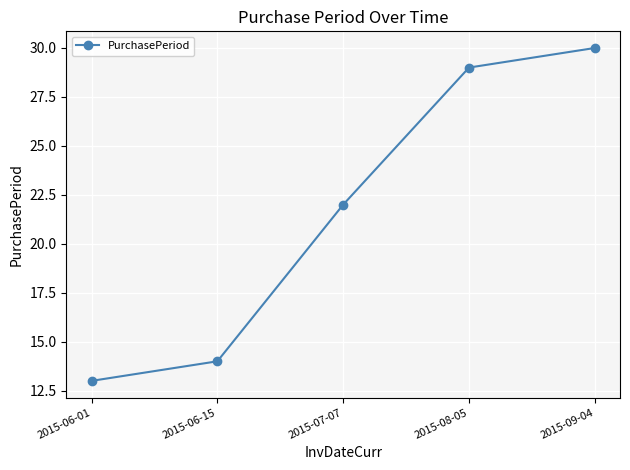

Reading left to right, what are all the values shown in this chart?

2015-06-01=13	2015-06-15=14	2015-07-07=22	2015-08-05=29	2015-09-04=30